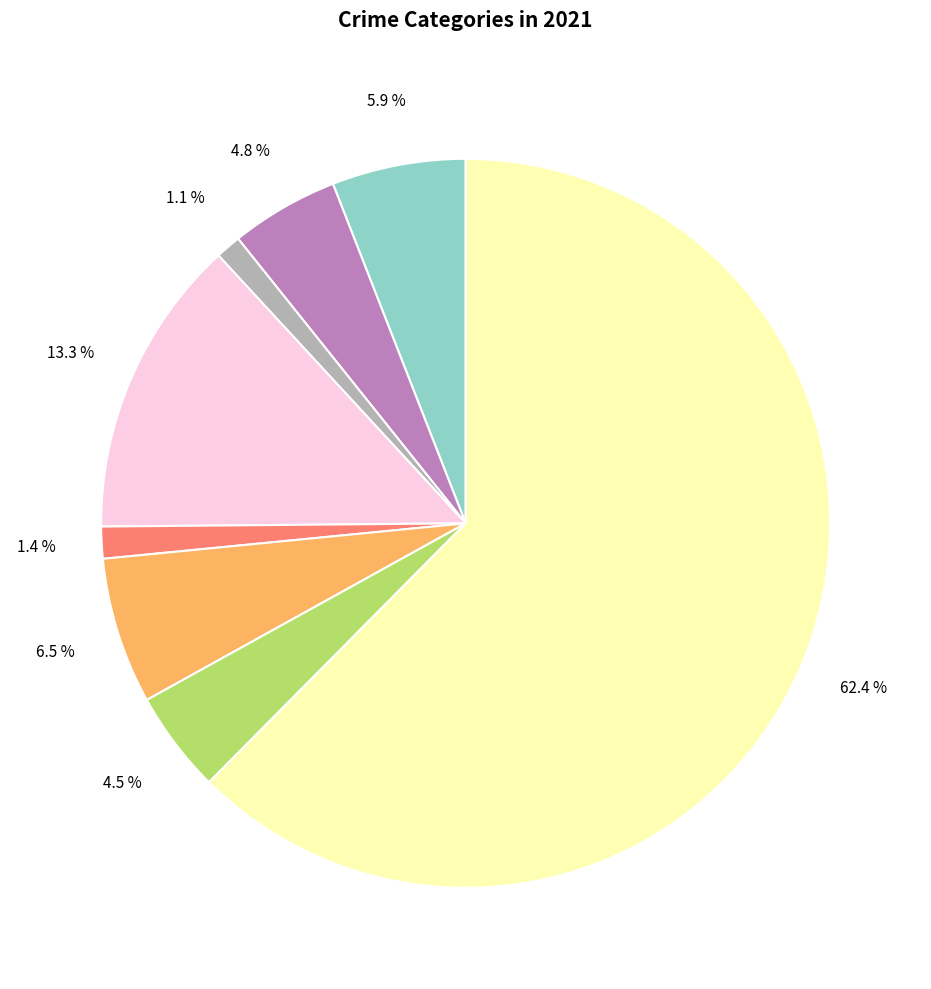

Is there any slice that represents more than half of the pie?

Yes